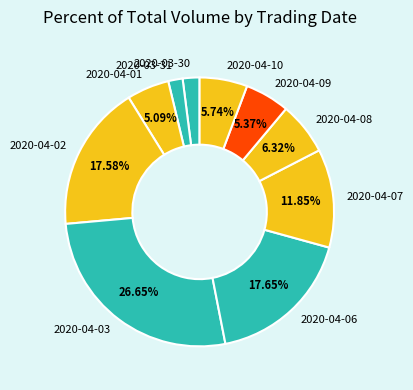

To the nearest percent, what is the difference between the largest and smallest slice percentages?

25%